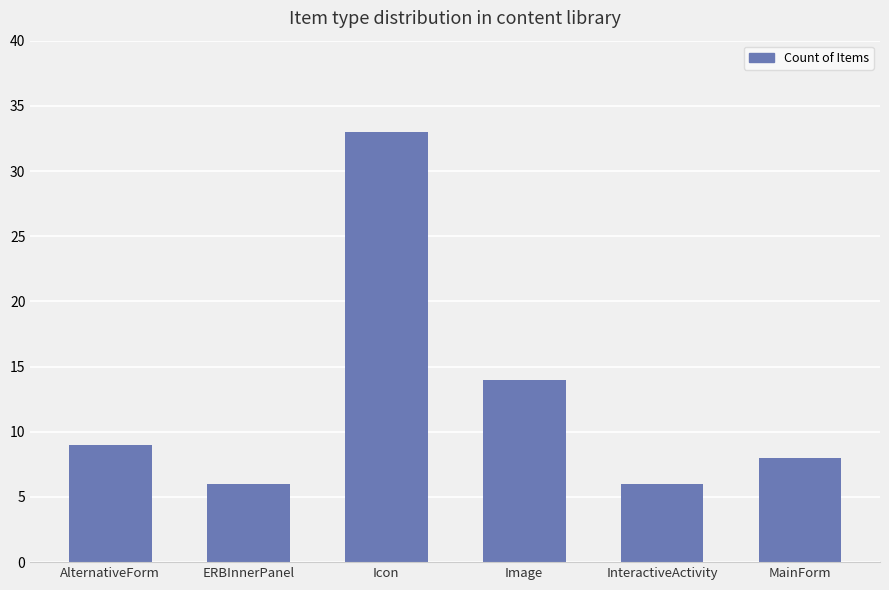

Approximately how many times larger is the value at Image compared to InteractiveActivity?

2.3